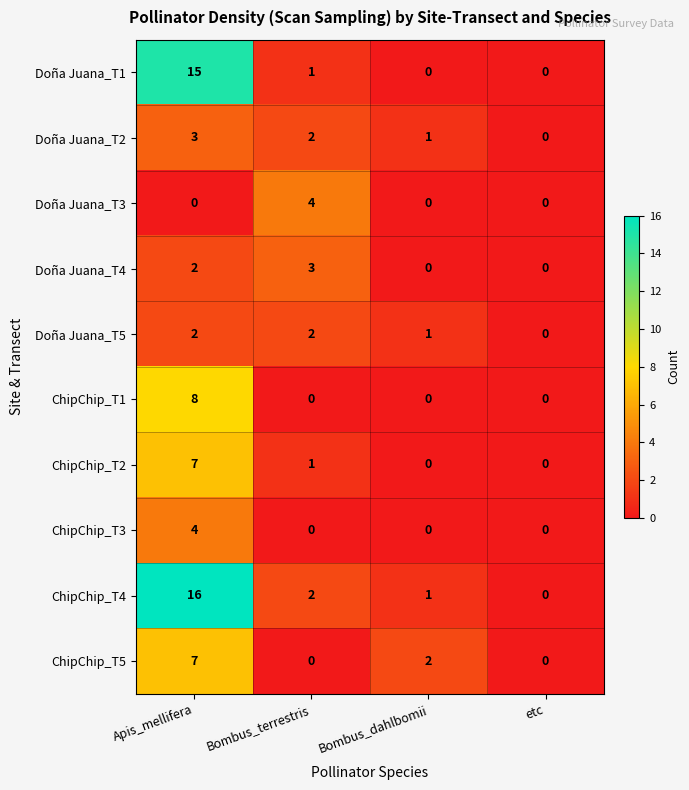

What is the maximum value shown in the chart?

16